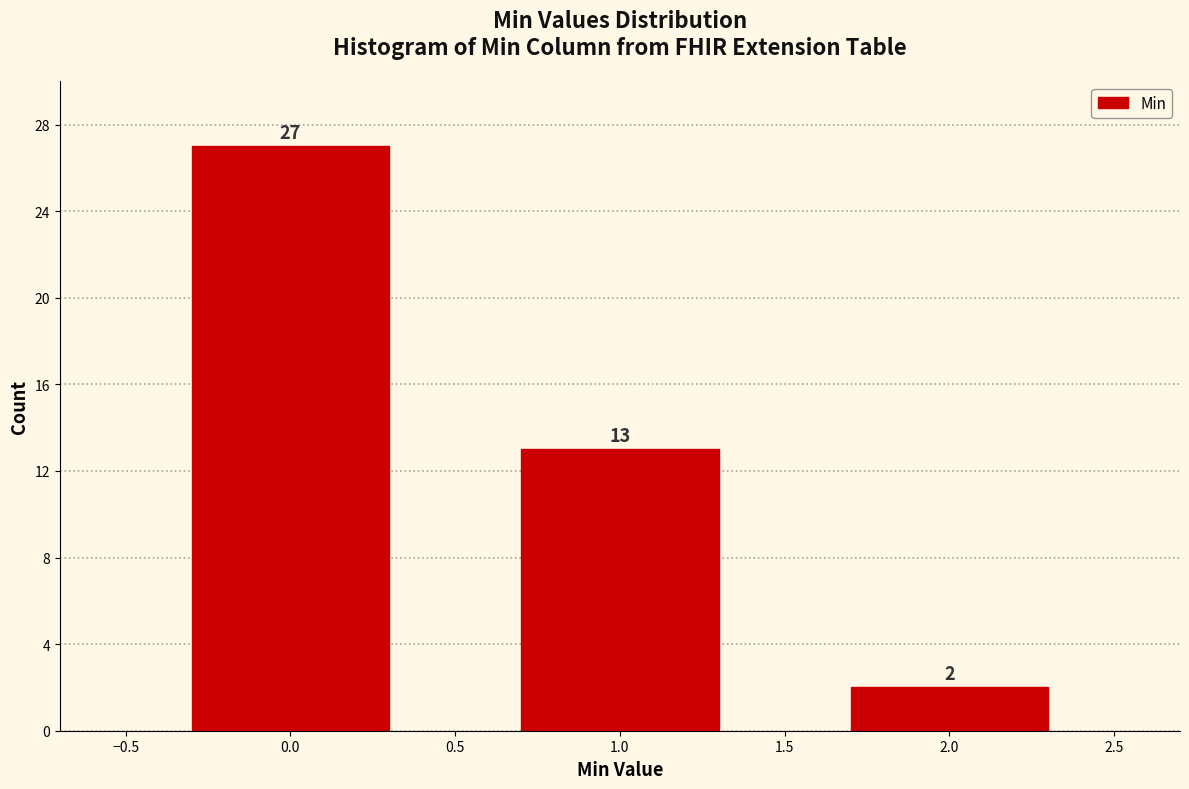

Reading right to left, list all the values displayed in this chart.

2	13	27